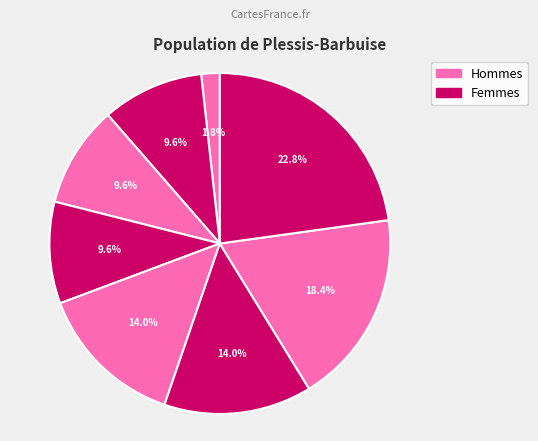

To the nearest percent, what is the difference between the largest and smallest slice percentages?

21%